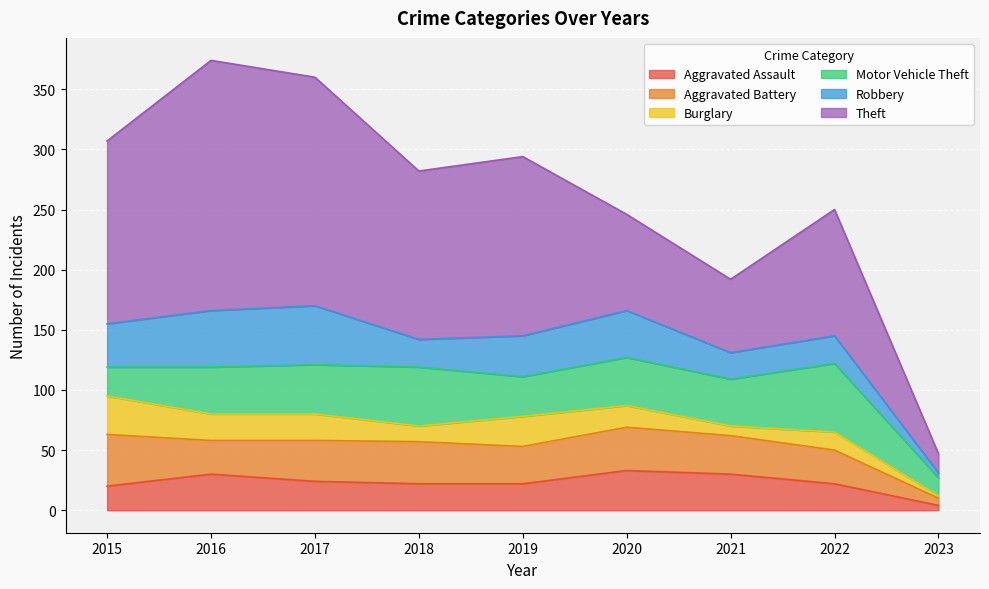

Is it true that Aggravated Battery equals 31 at 2019?

True